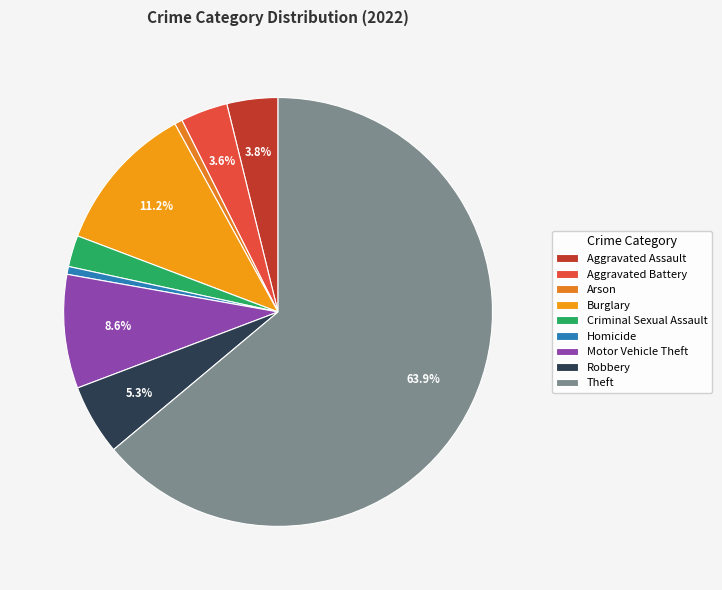

What percentage is the Aggravated Assault slice, to the nearest percent?

4%